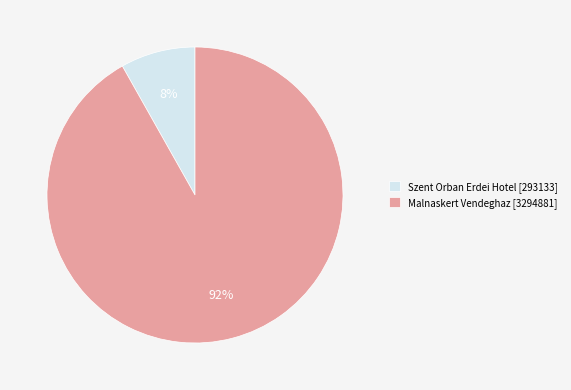

Which has a higher value, Malnaskert Vendeghaz [3294881] or Szent Orban Erdei Hotel [293133]?

Malnaskert Vendeghaz [3294881]